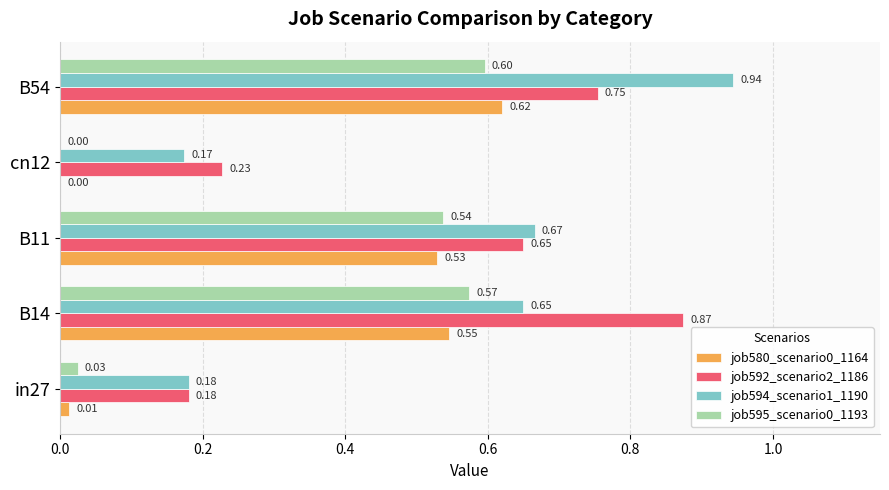

At which label does job594_scenario1_1190 reach its peak?

B54